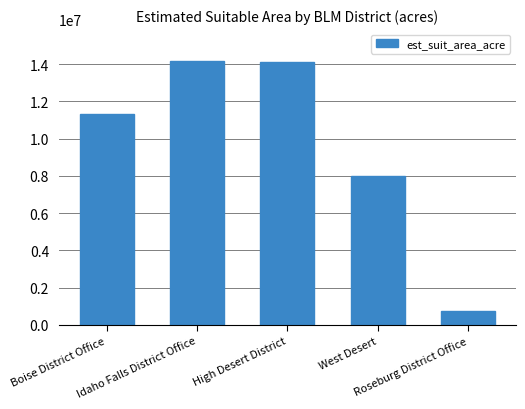

What is the value of the 3rd bar from the left?

14099299